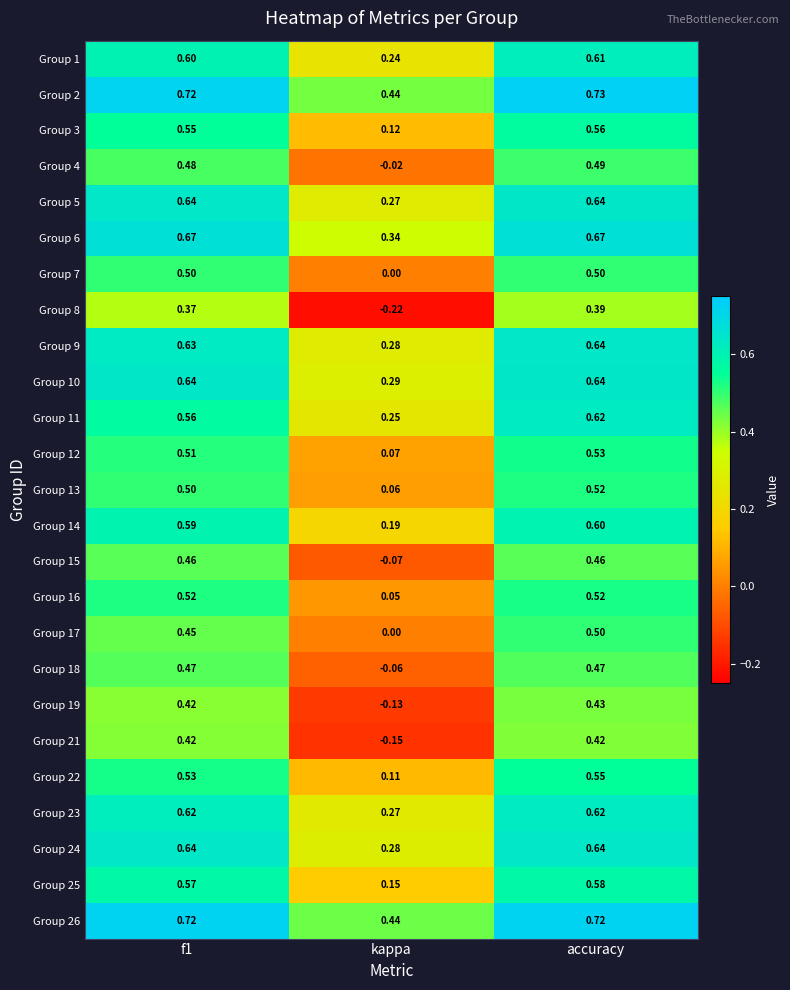

At which label is Group 8 closest to 0?

kappa